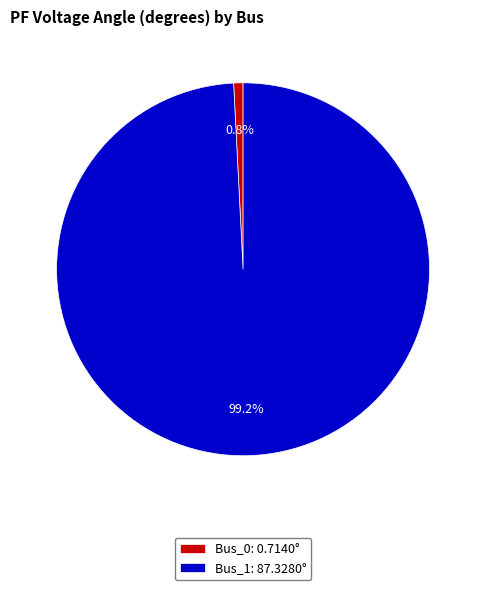

To the nearest percent, what is the difference between the Bus_1 and Bus_0 slice percentages?

98%